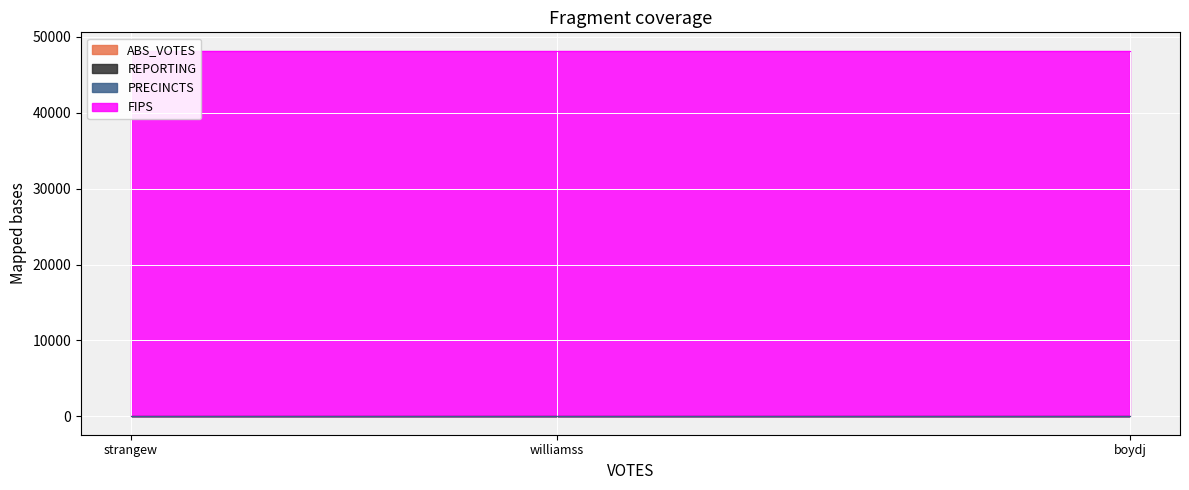

Reading left to right, extract all data points from this chart.

ABS_VOTES: 0	0	0
REPORTING: 13	13	13
PRECINCTS: 13	13	13
FIPS: 48145	48145	48145